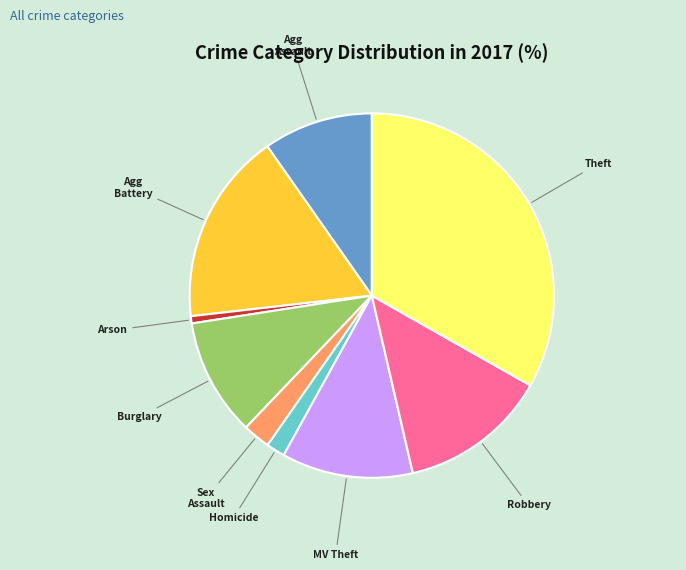

Does any single category account for the majority?

No